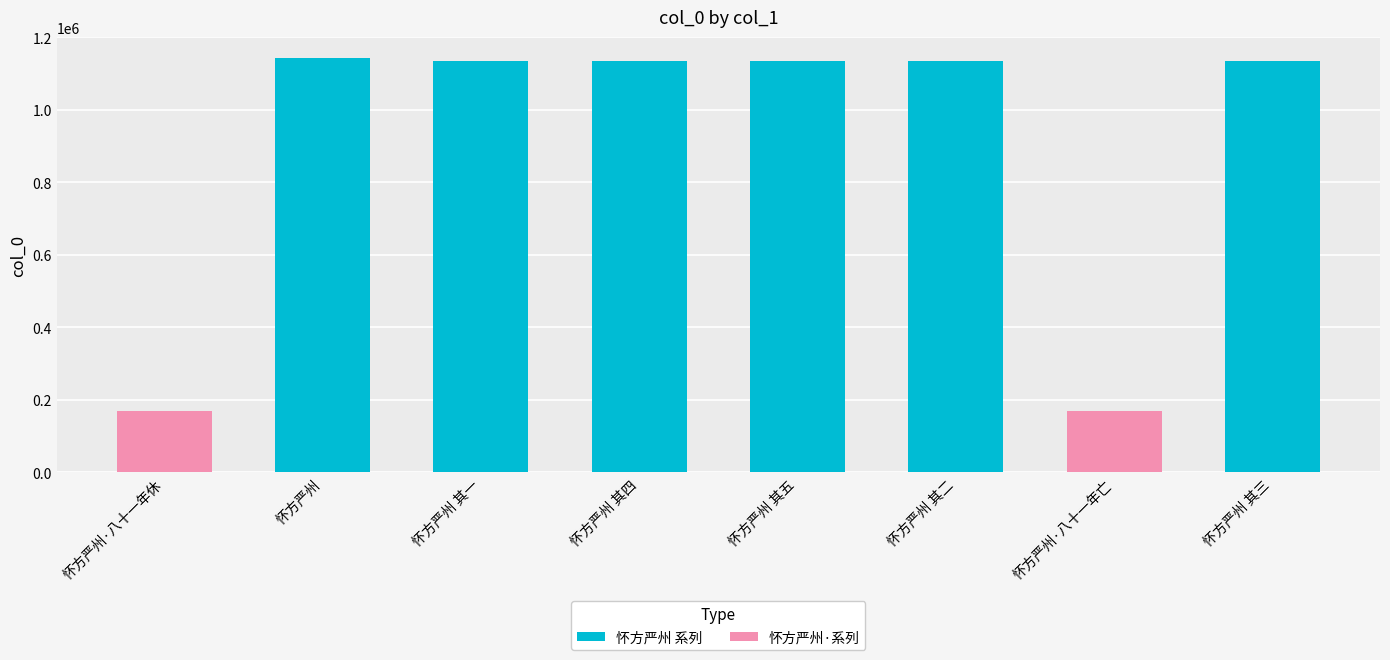

How many data points does each series have?

8